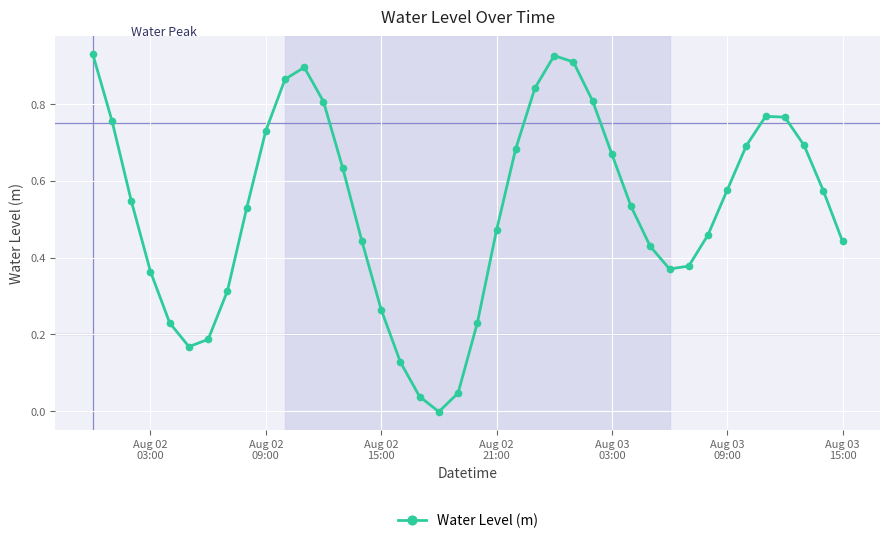

What is the sum of all values?

21.1